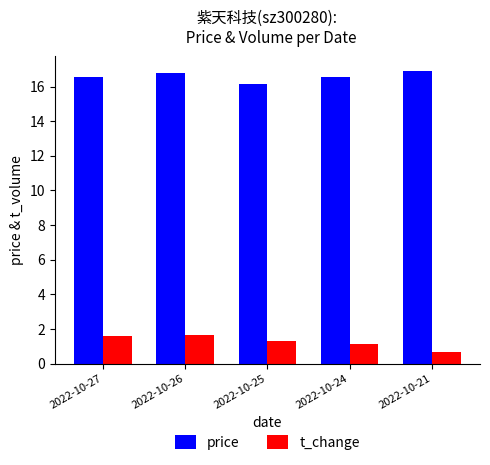

Which series has the largest total across all categories?

price